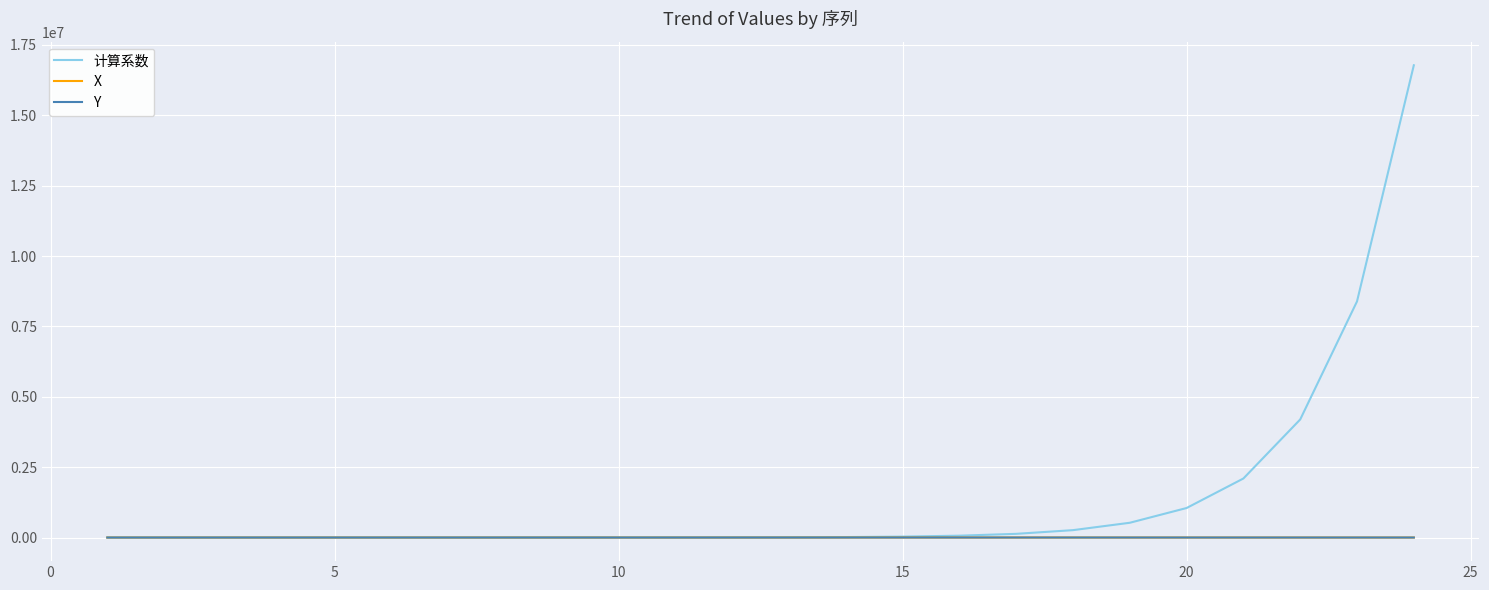

What is the maximum value shown in the chart?

16777216